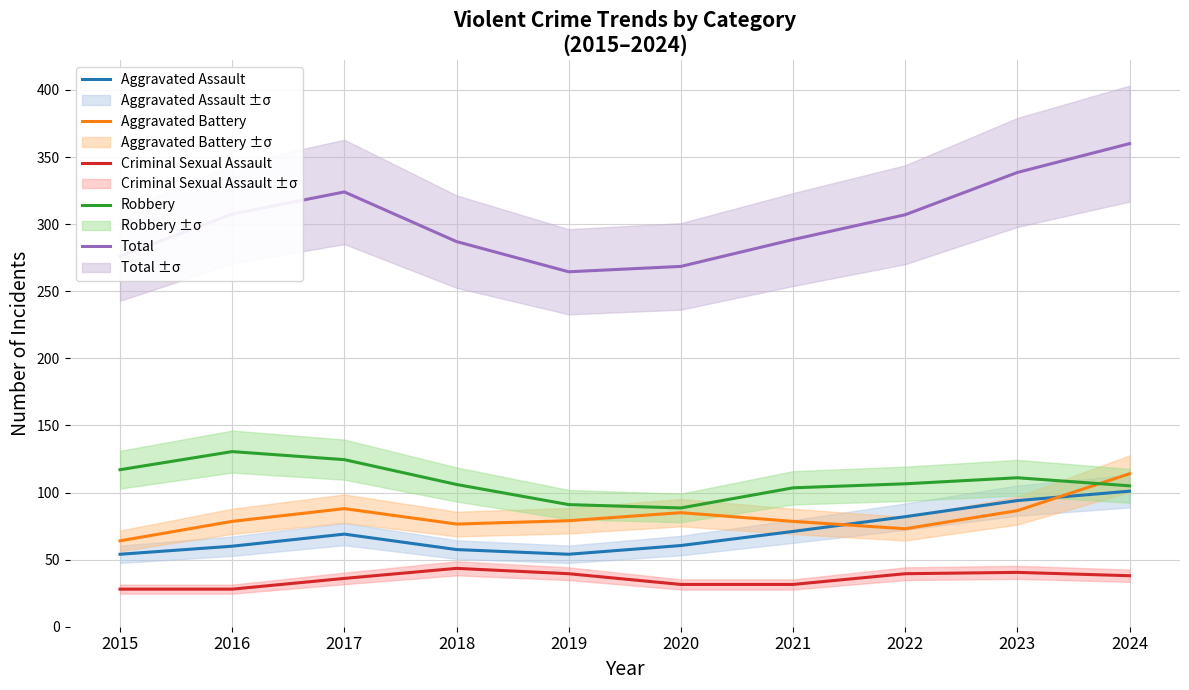

What is the spread (max minus min) of values at 2017?

288.0